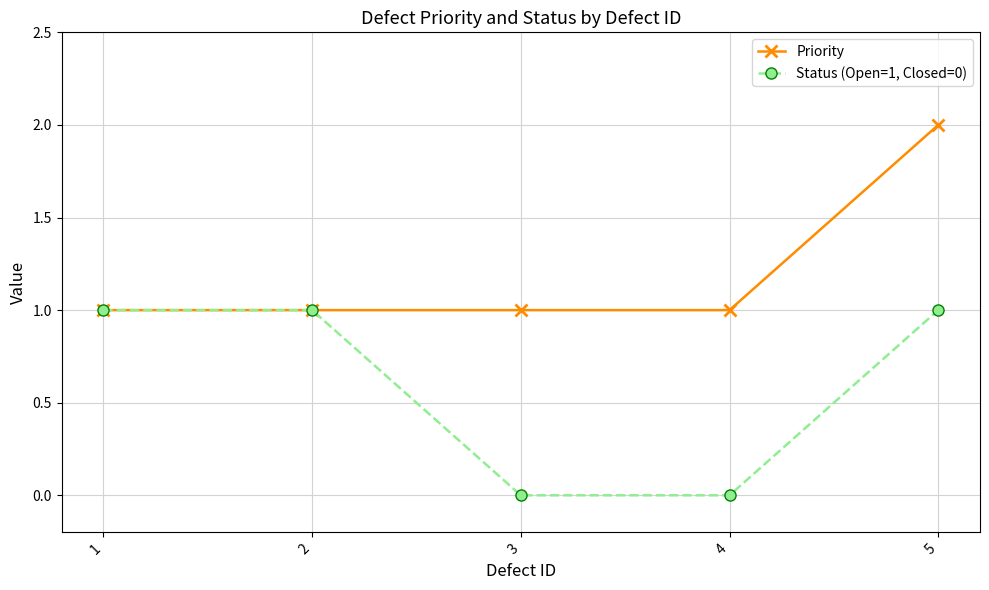

Rank the series by their maximum value, from lowest to highest.

Status (Open=1, Closed=0), Priority